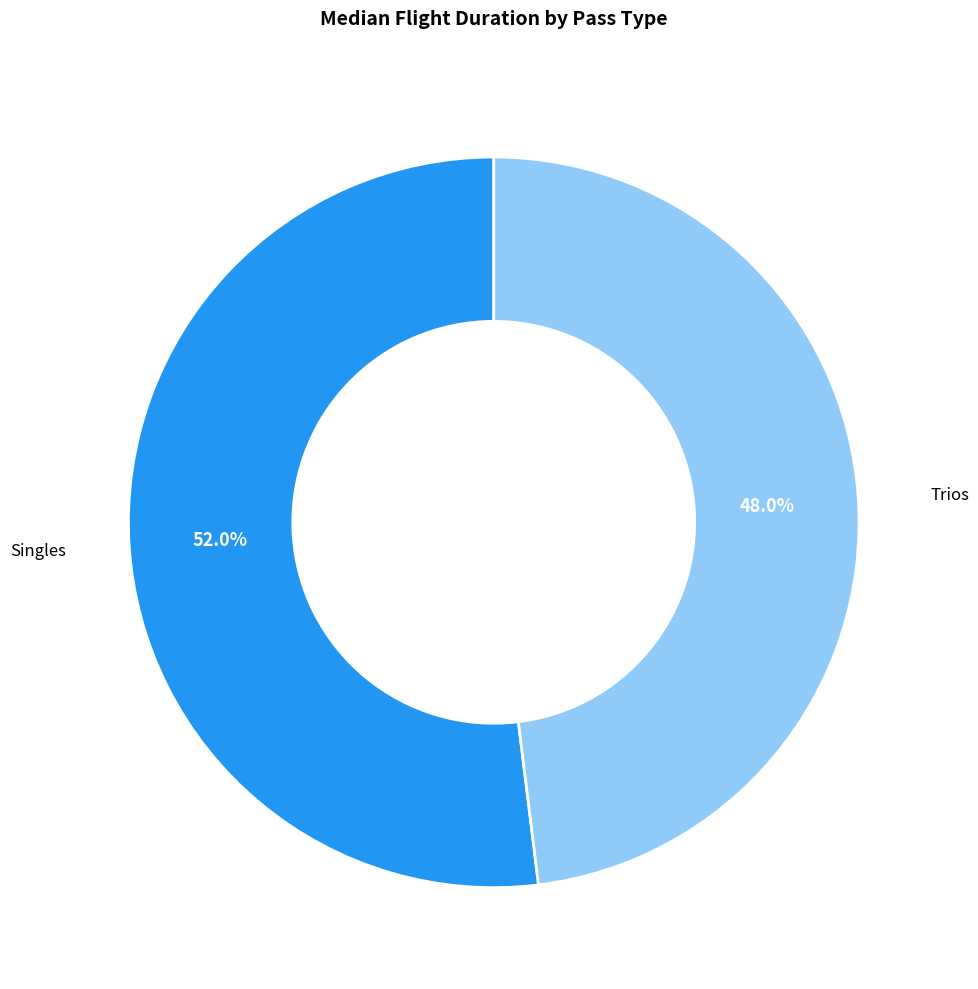

Is it true that Singles is 44% of the pie?

False